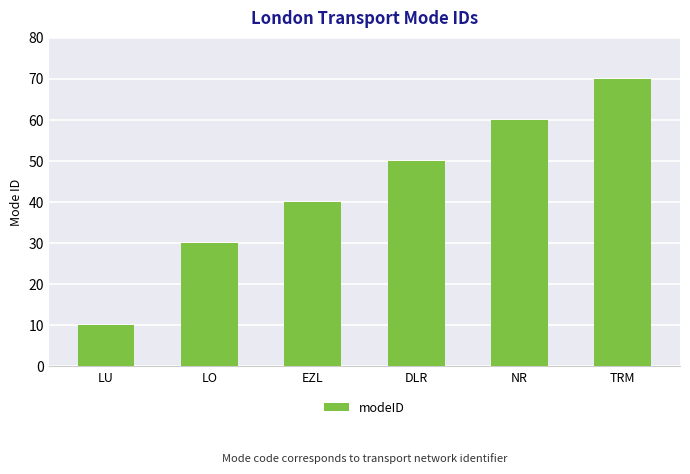

Count the values in the range 30 to 60.

4